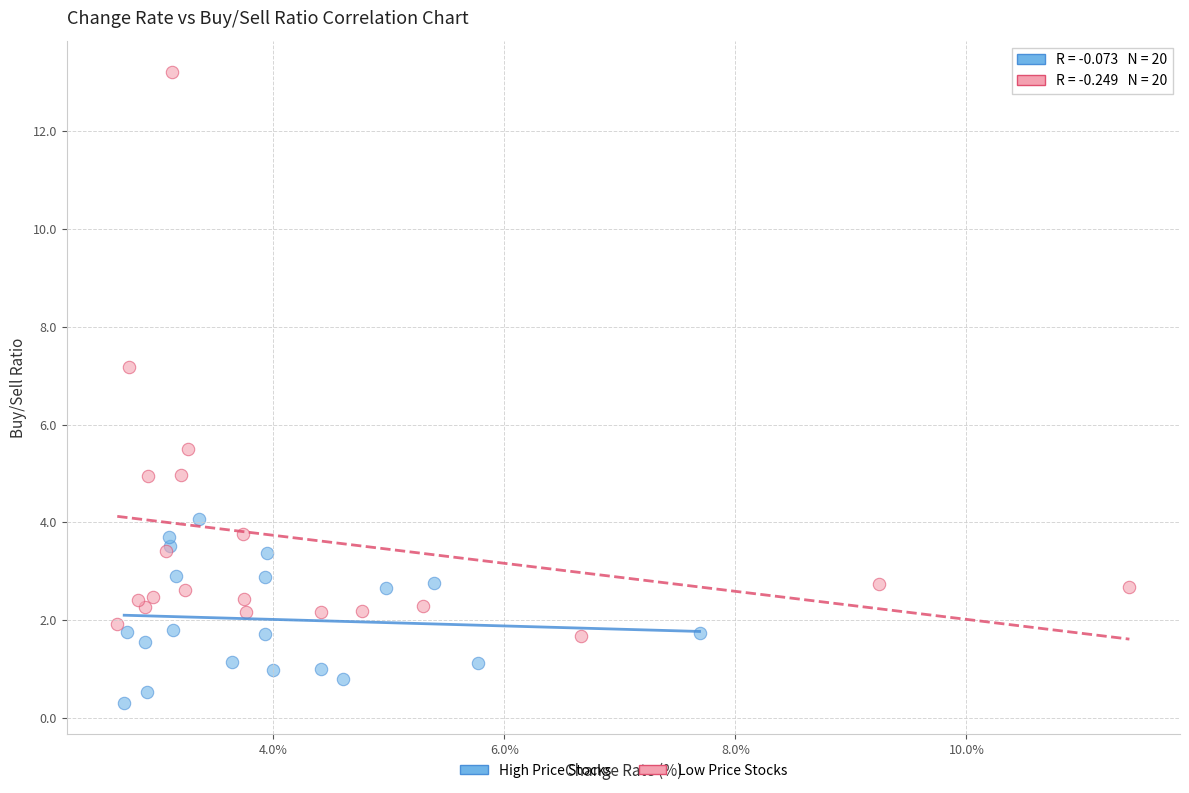

What are all the series names shown in the legend?

High Price Stocks, Low Price Stocks